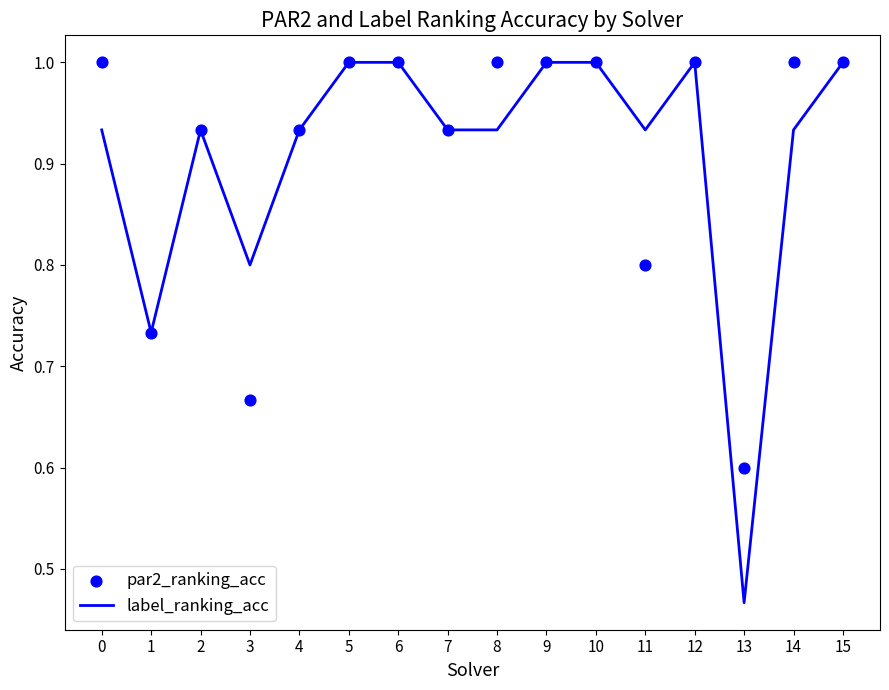

Which series has the largest Y range (max minus min)?

label_ranking_acc